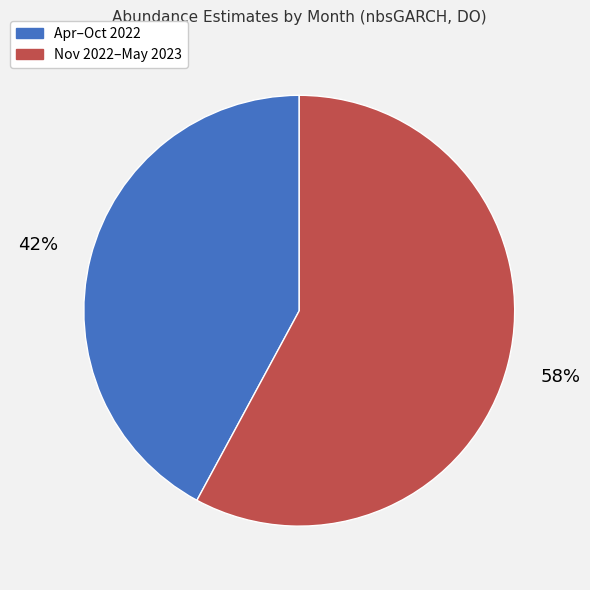

To the nearest percent, what is the difference between the largest and smallest slice percentages?

16%